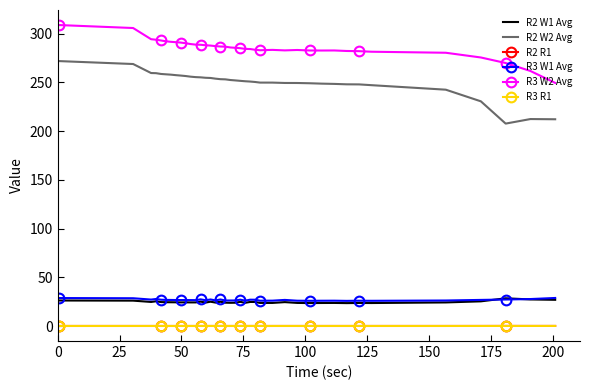

Which series has the largest total across all categories?

R3 W2 Avg